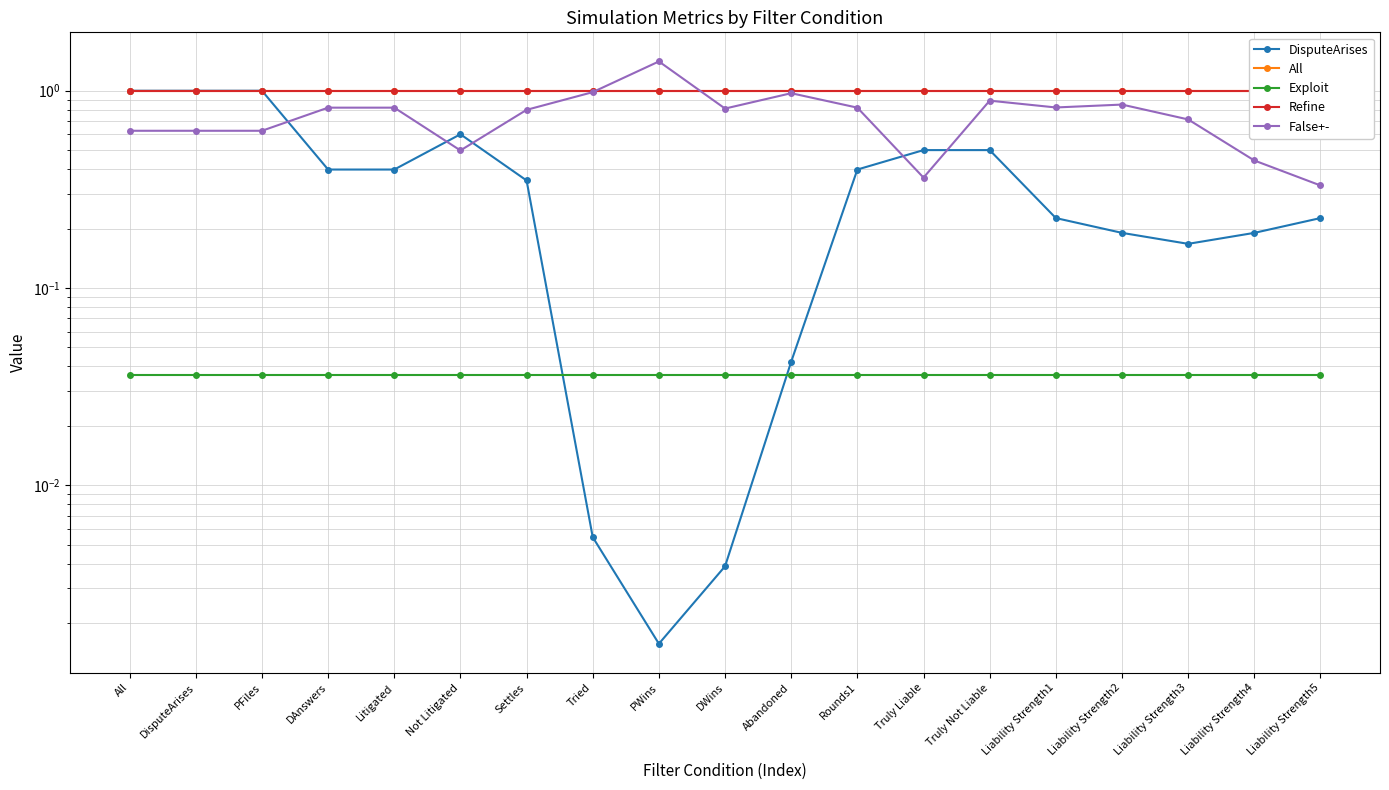

How many times do DisputeArises and Refine cross each other?

1